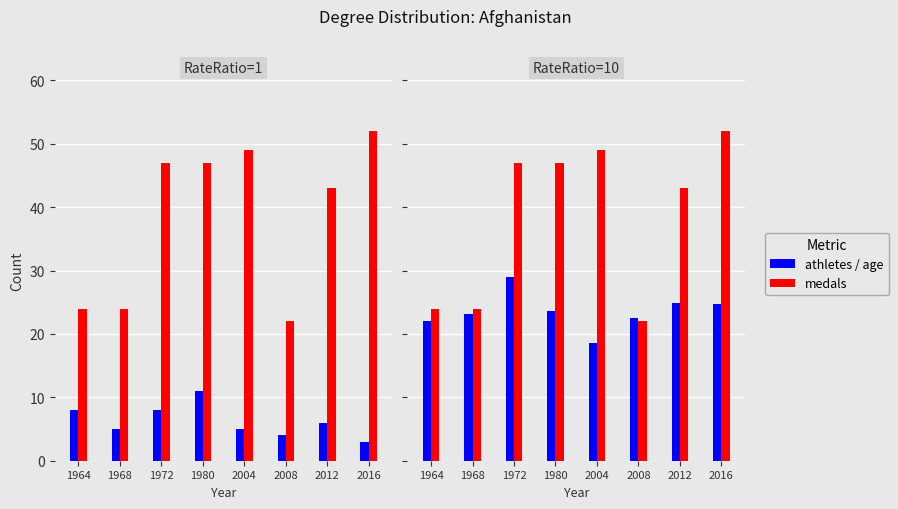

What is the value of the athletes bar at the 7th from the left?

24.8